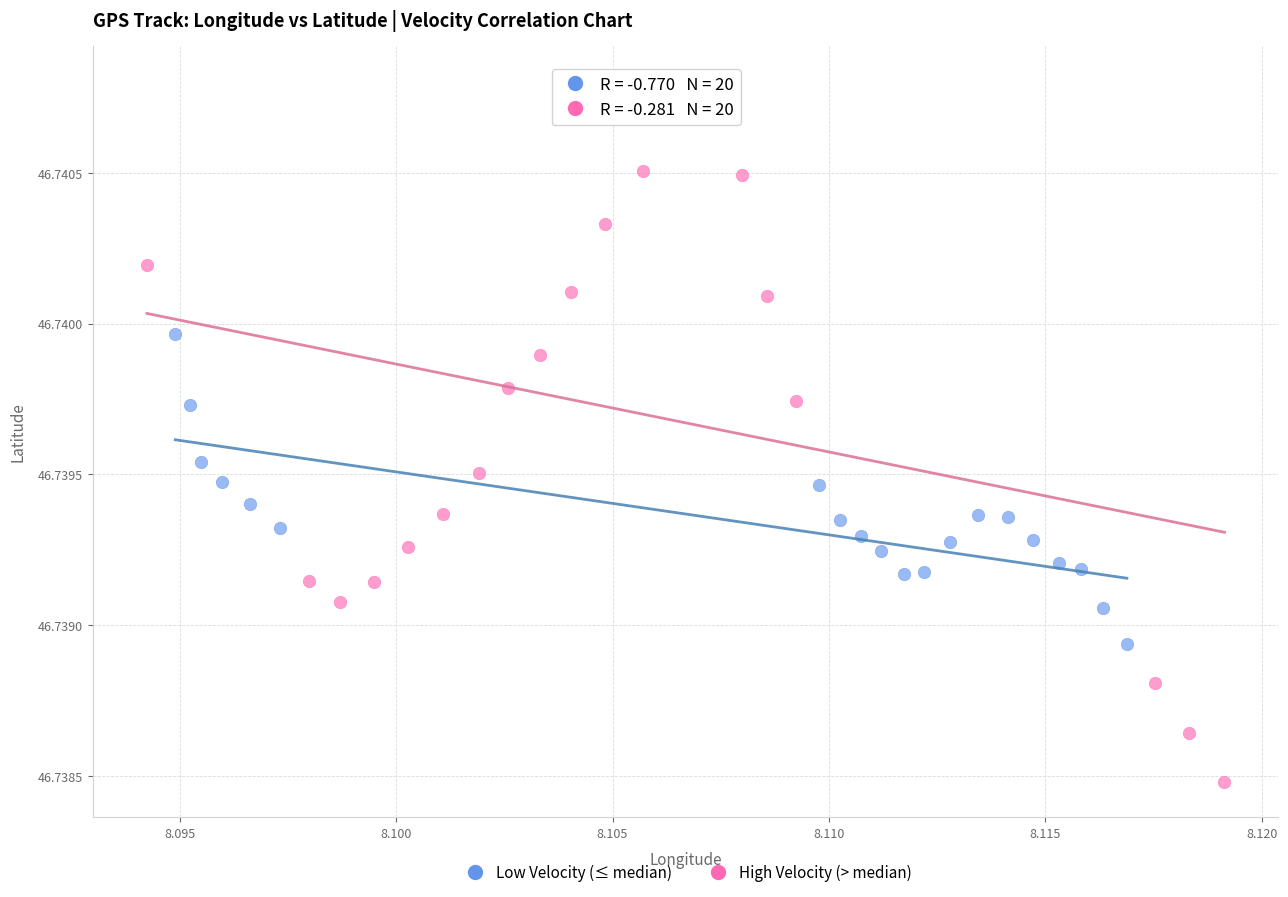

Which series has the largest Y range (max minus min)?

High Velocity (> median)